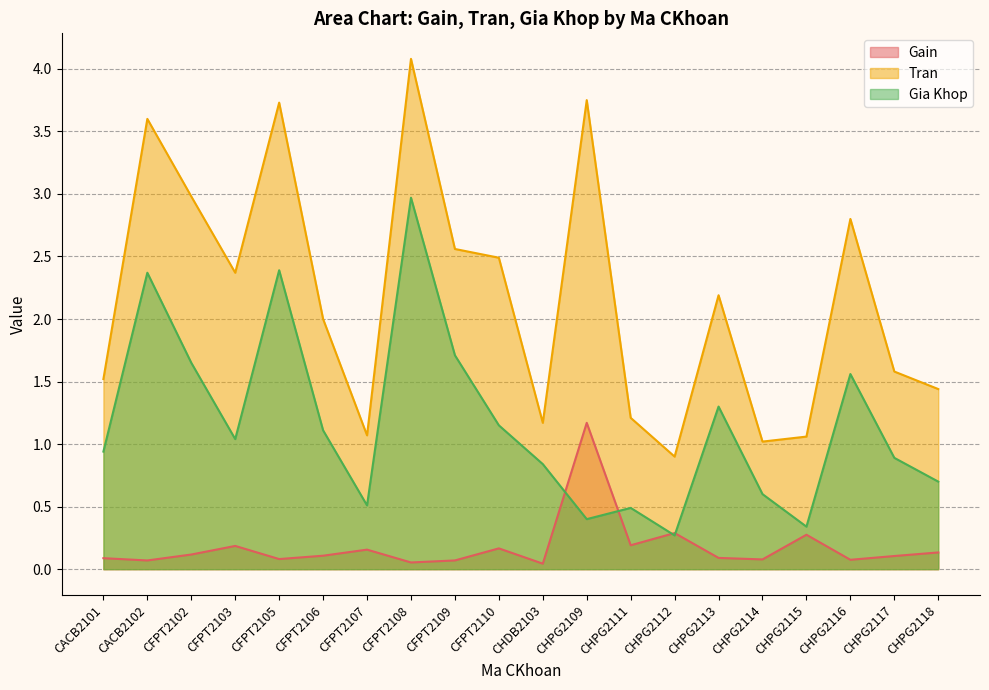

What are all the series names shown in the legend?

Gain, Tran, Gia Khop